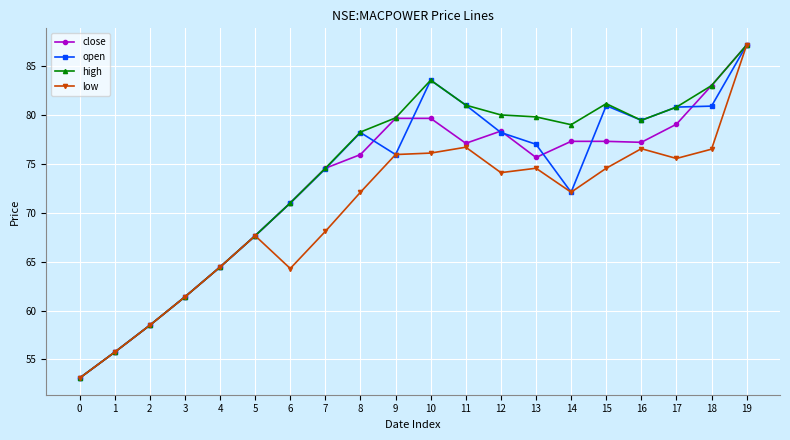

Where is the first local minimum for low?

6